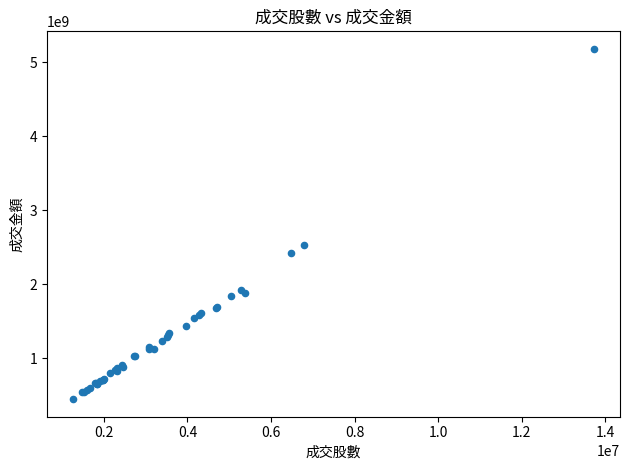

What Y value in the scatter plot is closest to 2814470235?

2536919938